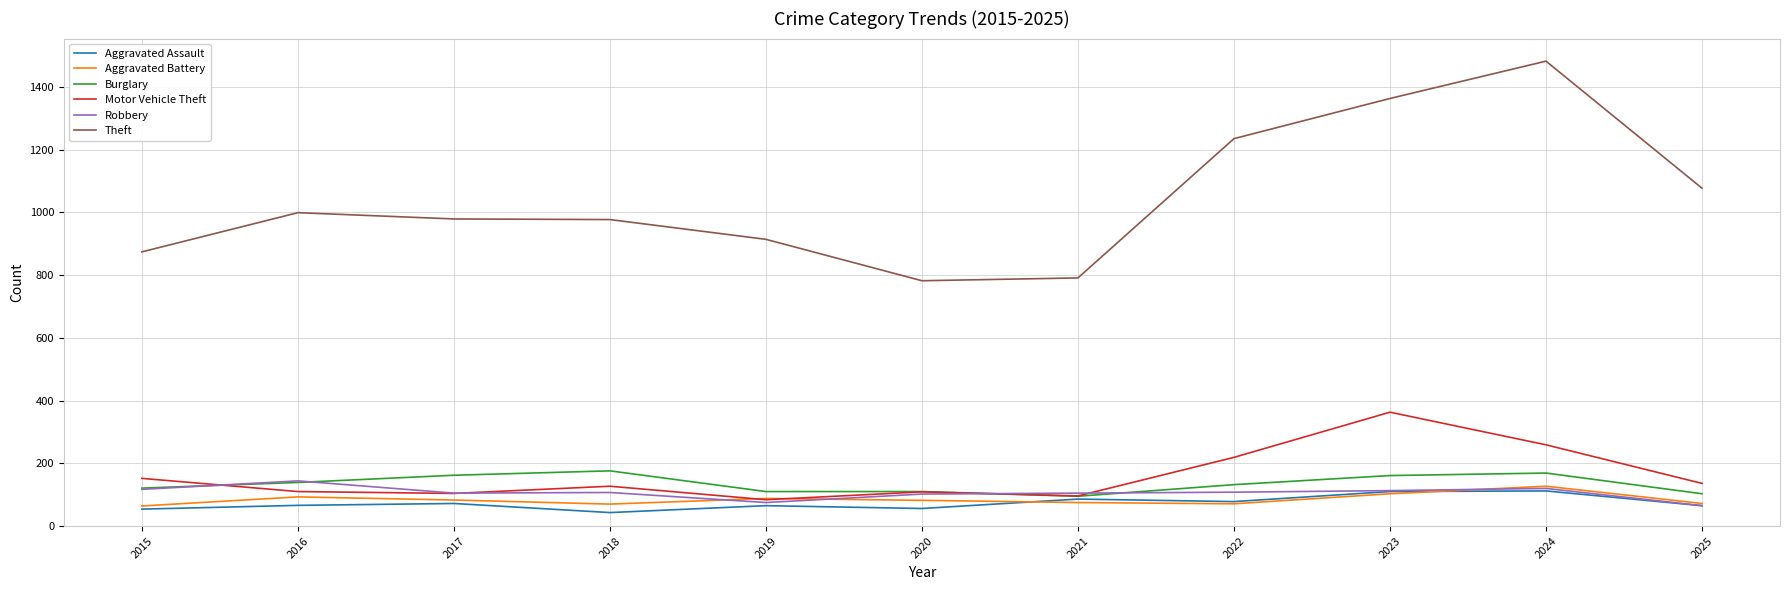

Read the Motor Vehicle Theft value at 2019.

84